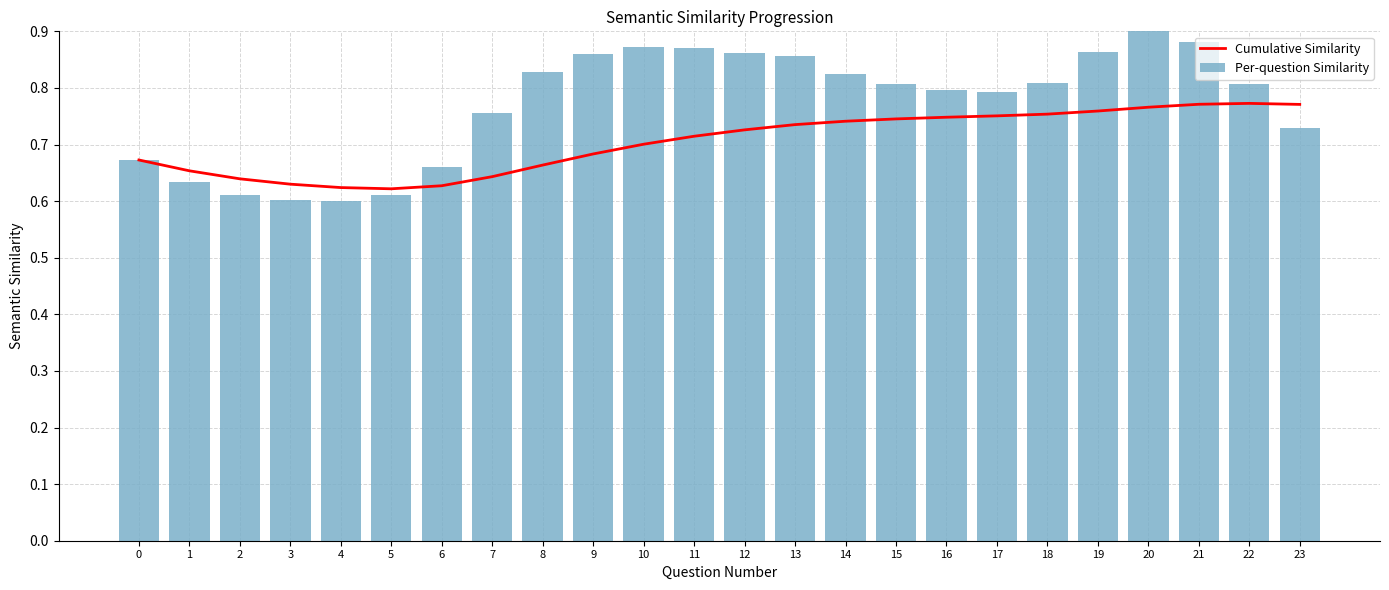

Does the chart contain any negative values?

No